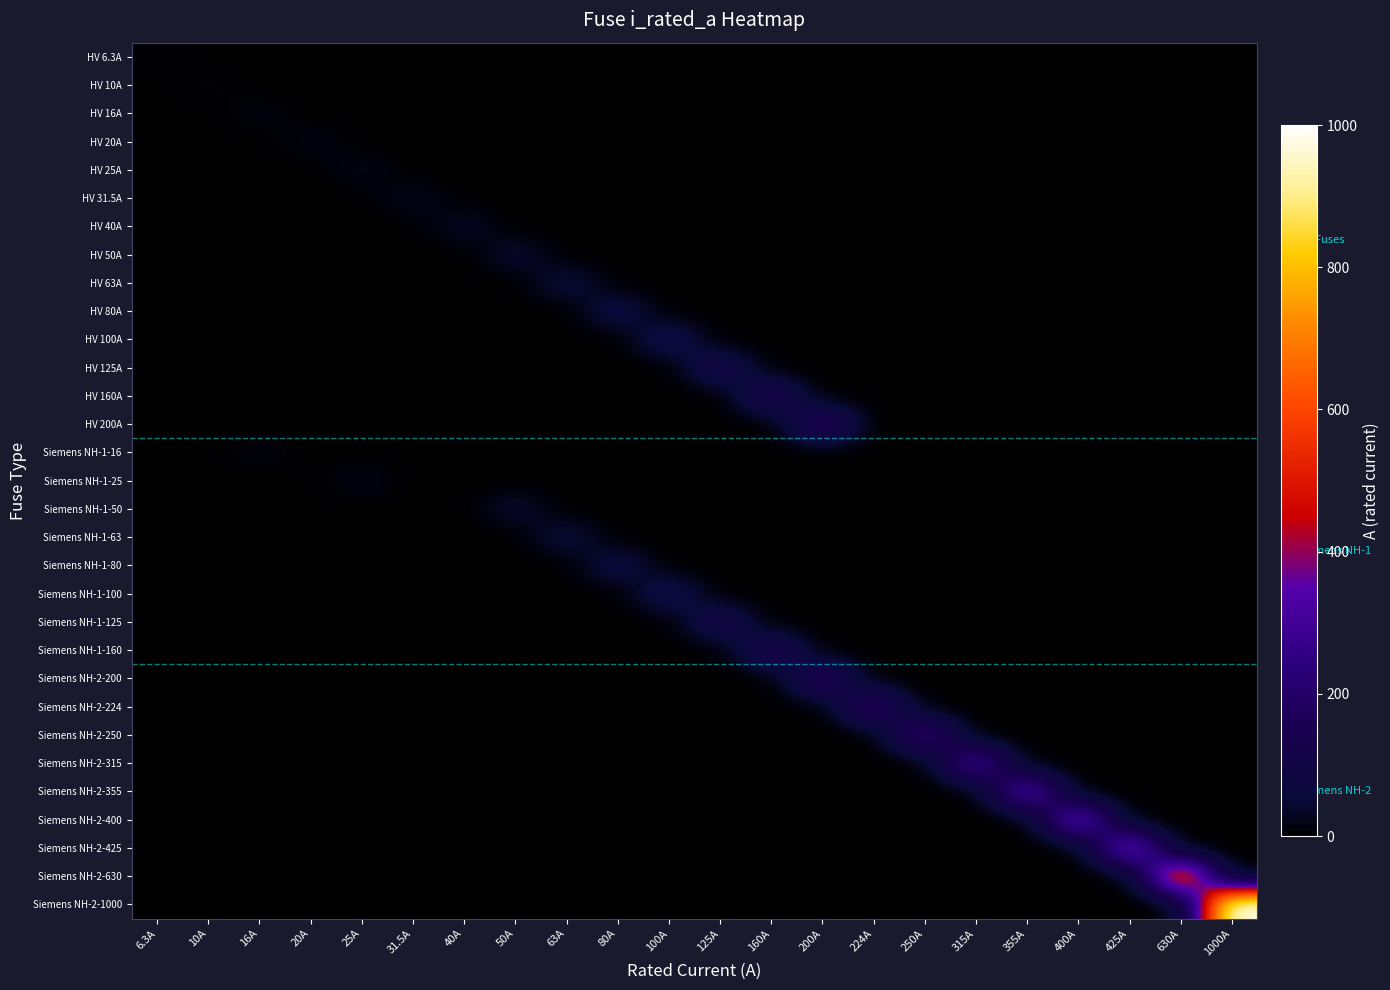

At how many categories does at least one series exceed 620?

2